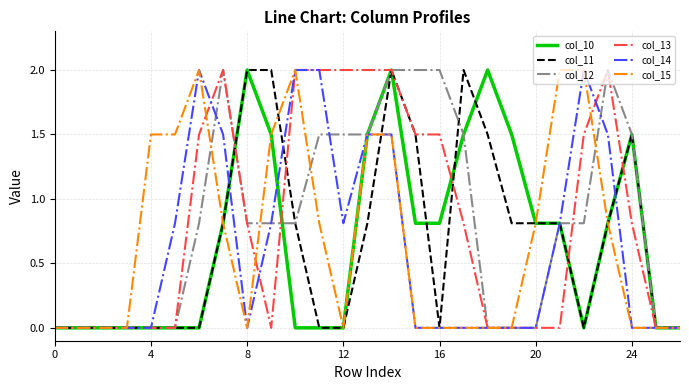

What is the greatest value displayed?

2.0